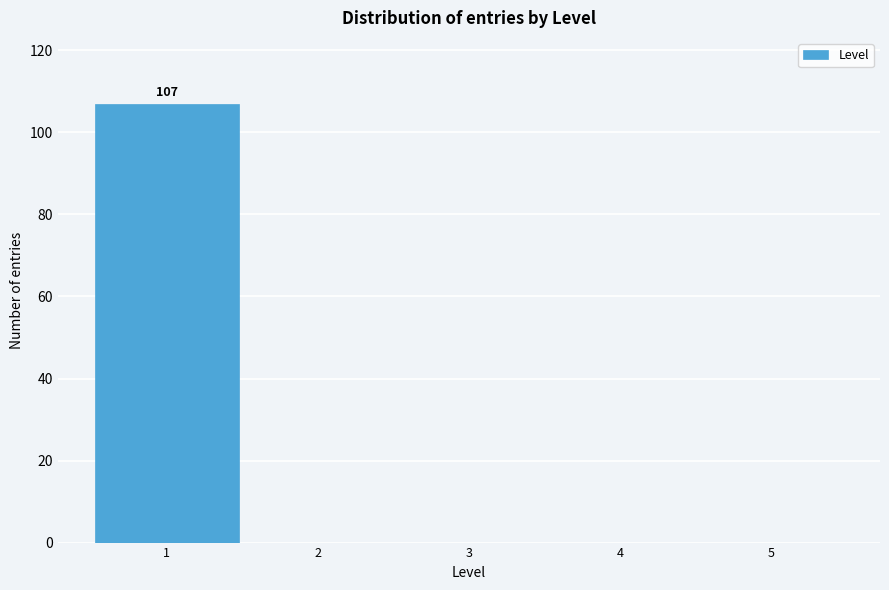

Over which range of the x-axis is the bar tallest?

0.5 to 1.5